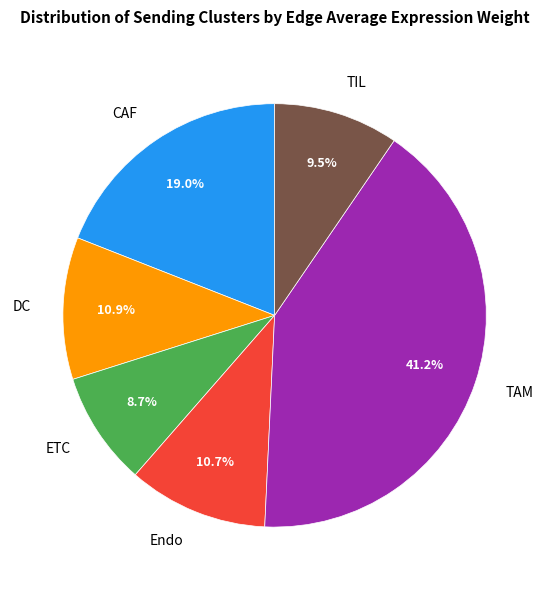

Does any single category account for the majority?

No